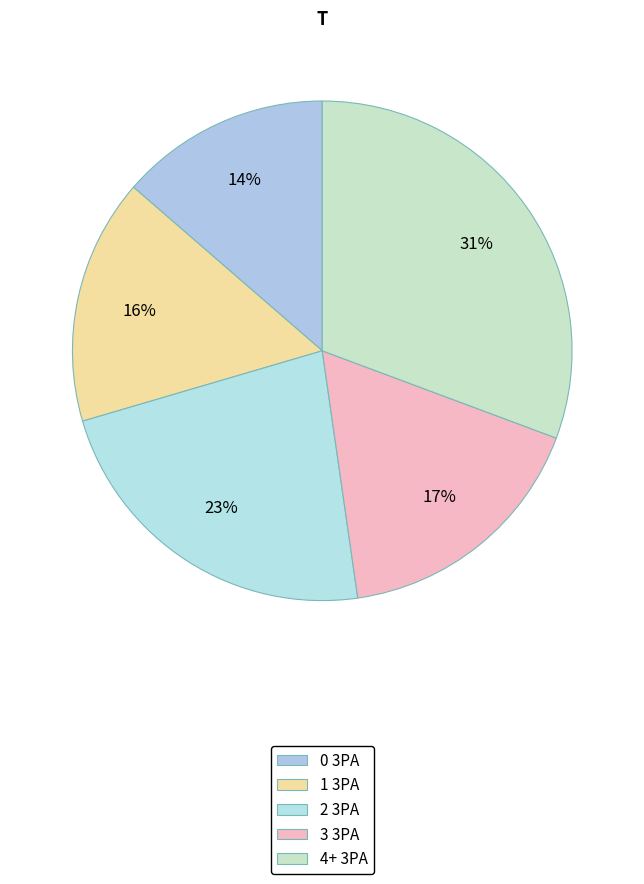

Which slice is the smallest?

0 3PA